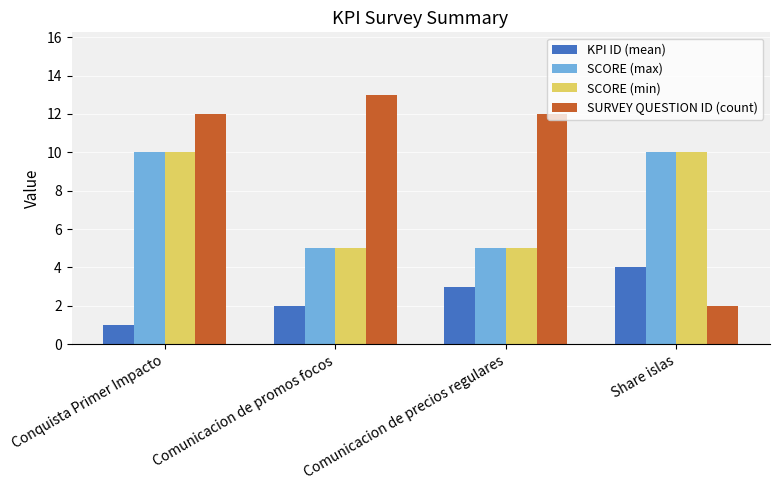

What is the label of the 1st bar from the left?

Conquista Primer Impacto